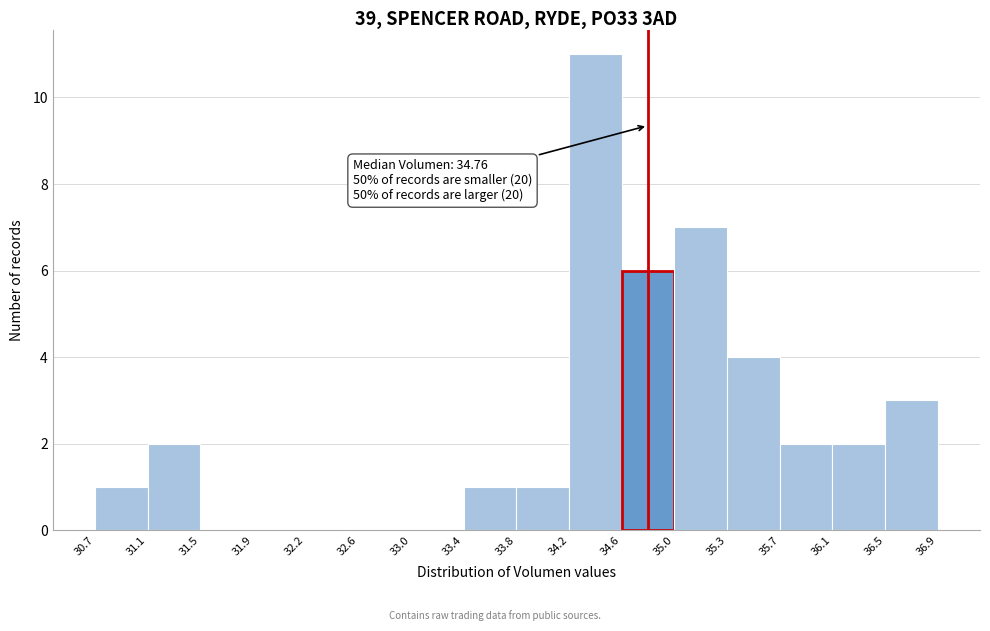

Over which range of the x-axis is the bar tallest?

34.2 to 34.6